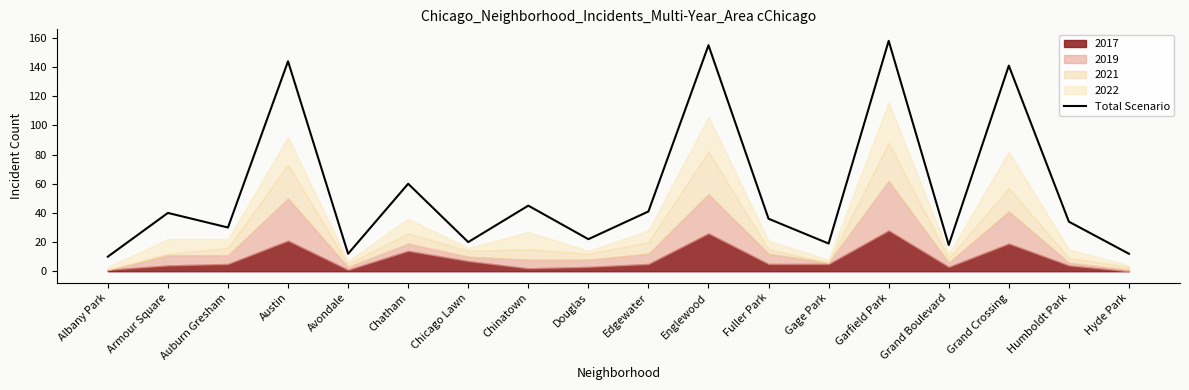

Which has a higher value, Hyde Park or Gage Park?

Gage Park